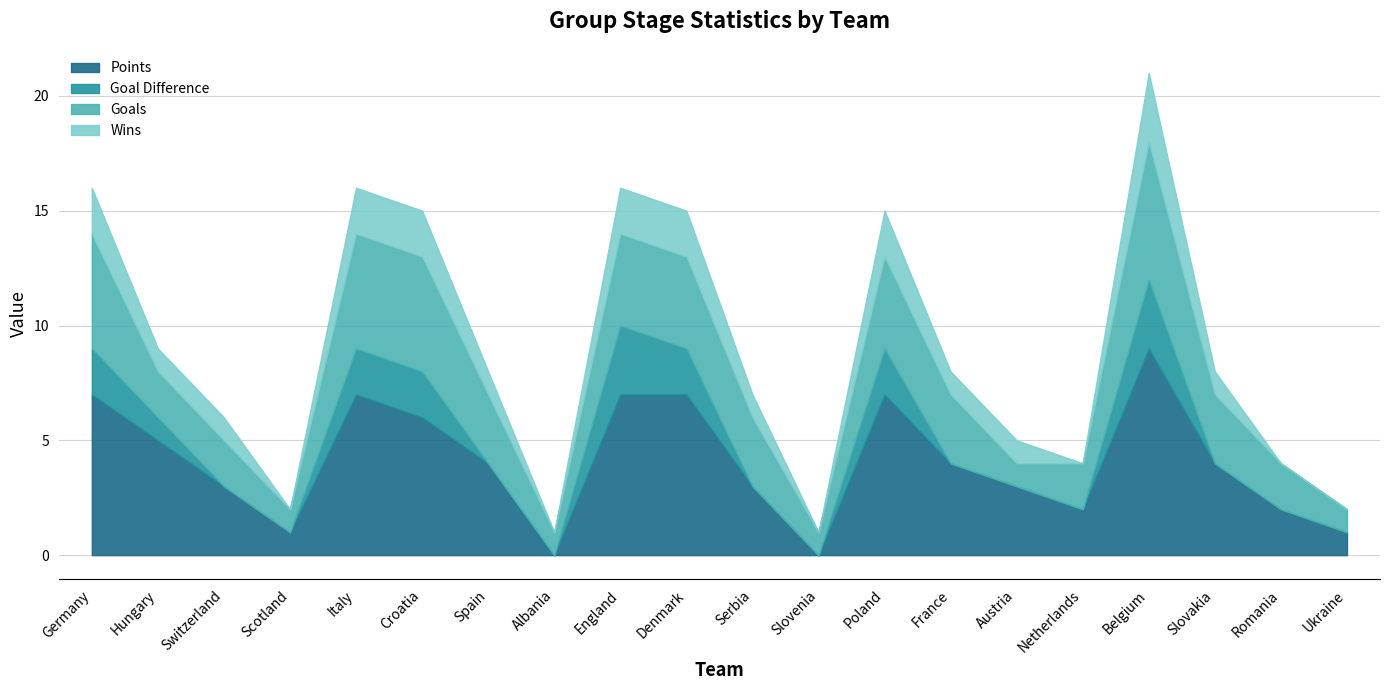

Does the chart display data point markers on the line(s)?

No